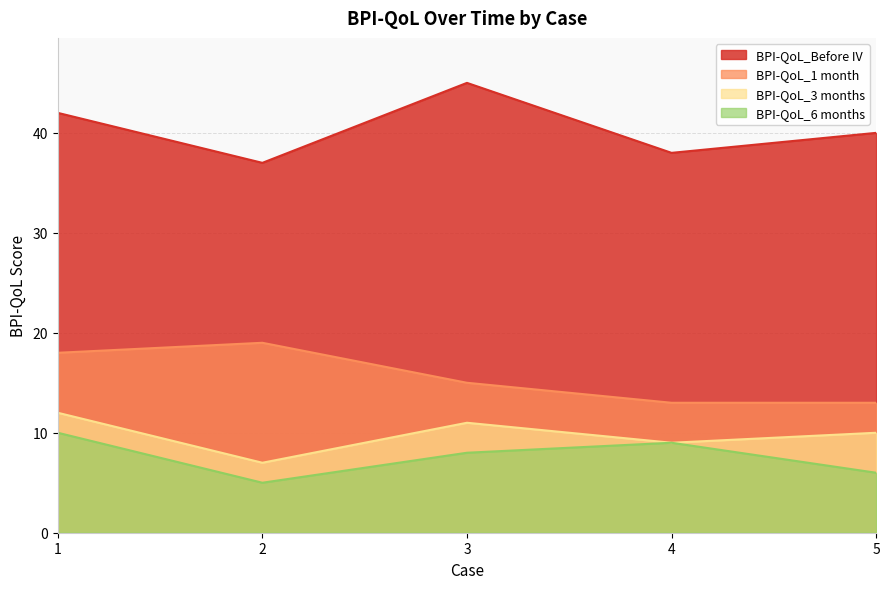

Which has a higher value, 3 or 1?

3